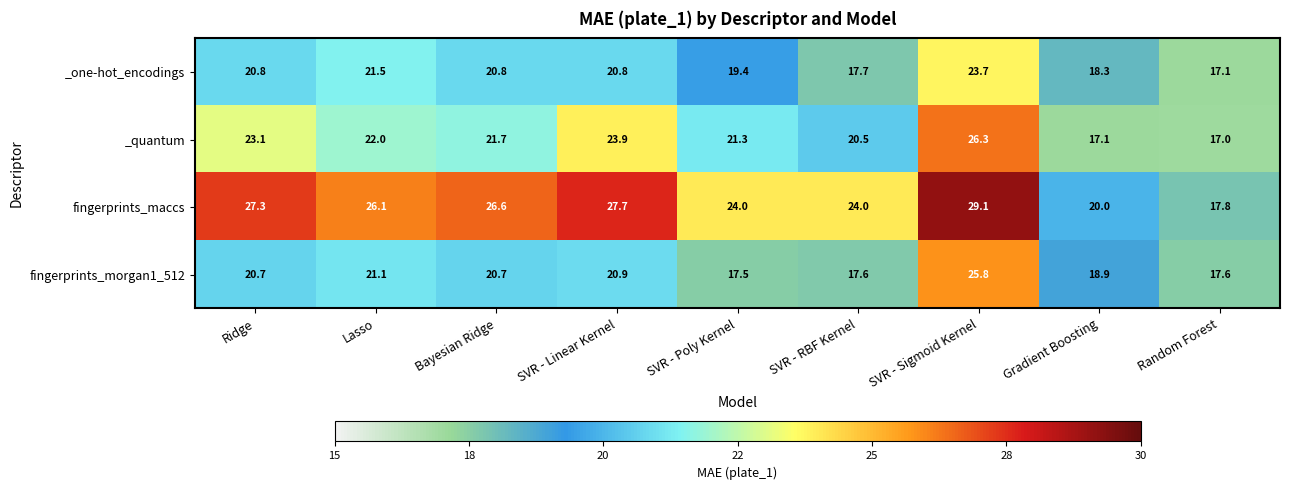

At how many categories does at least one series exceed 18?

8